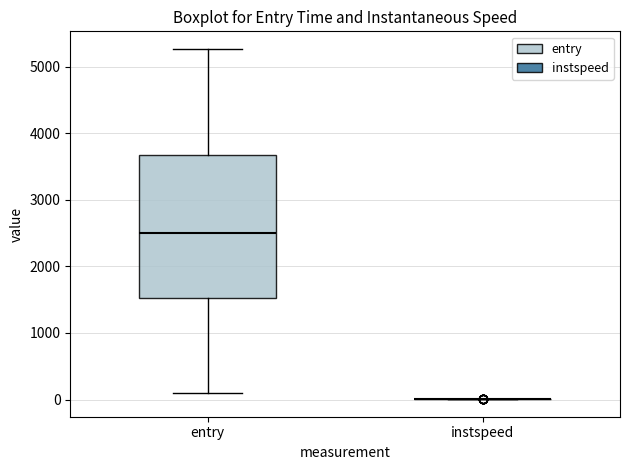

Which box is the tallest, from its lower edge to its upper edge?

entry